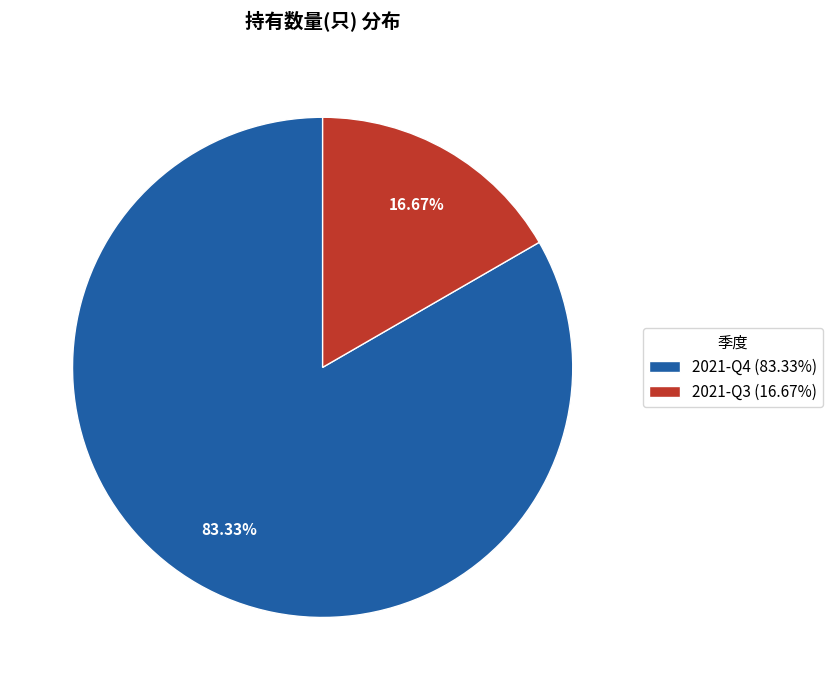

Does any single category account for the majority?

Yes